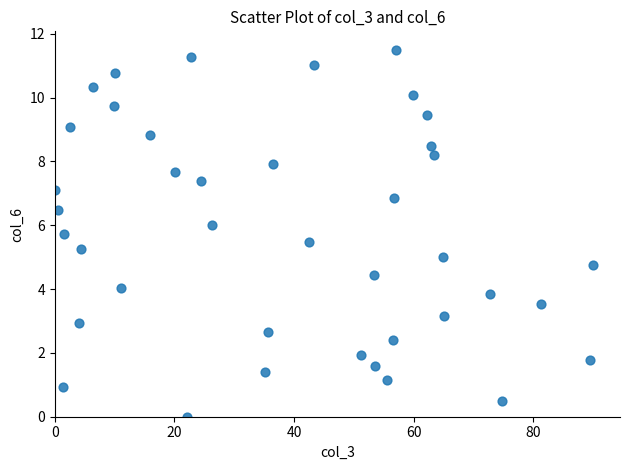

What is the range of Y values (max minus min)?

11.5